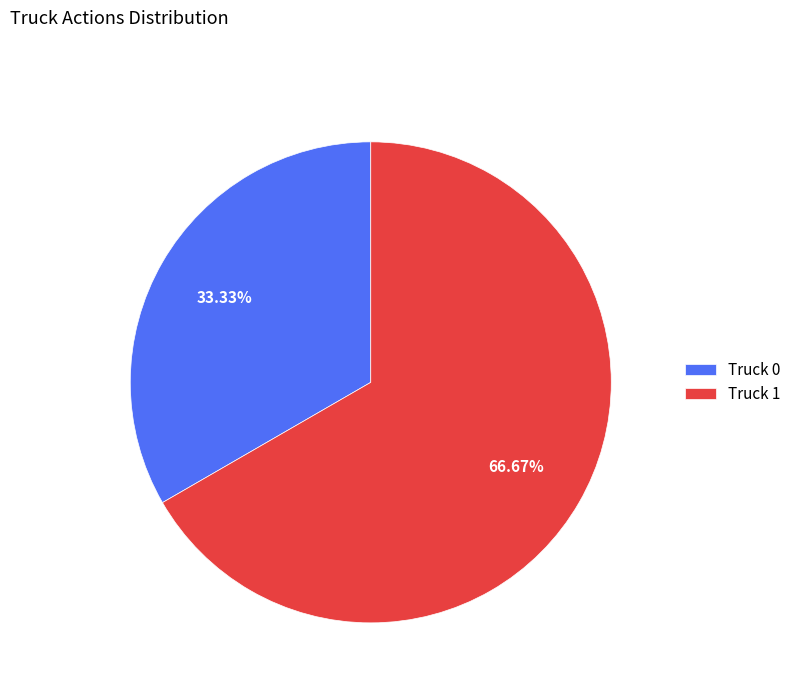

What is the total percentage of Truck 0 and Truck 1?

100.0%